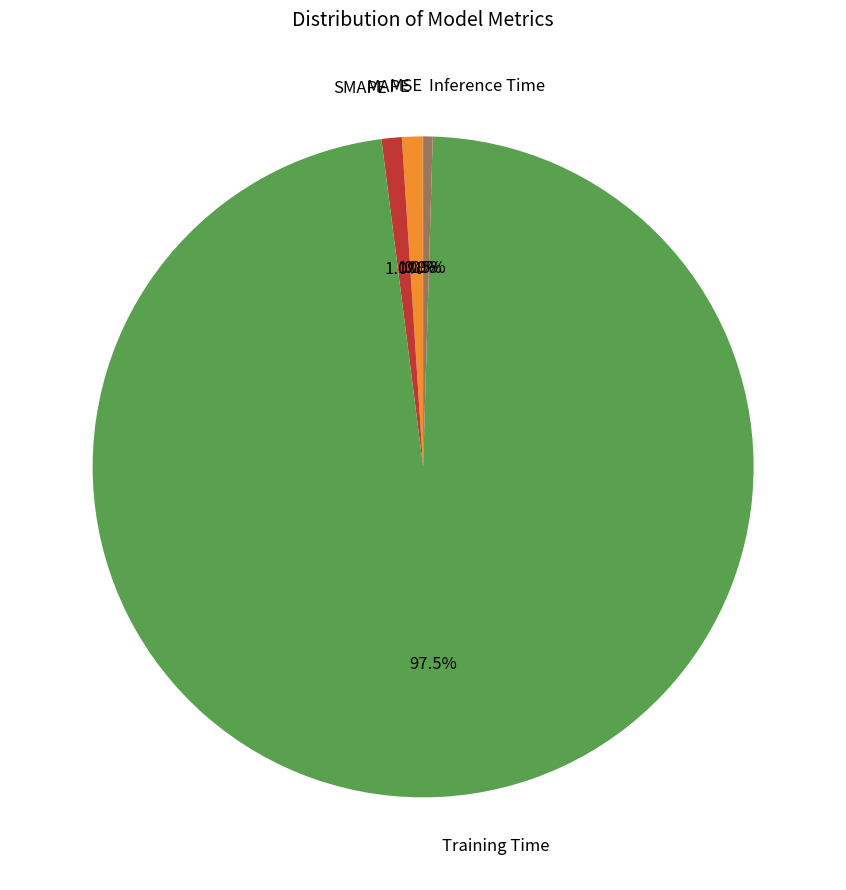

What is the majority slice?

Training Time